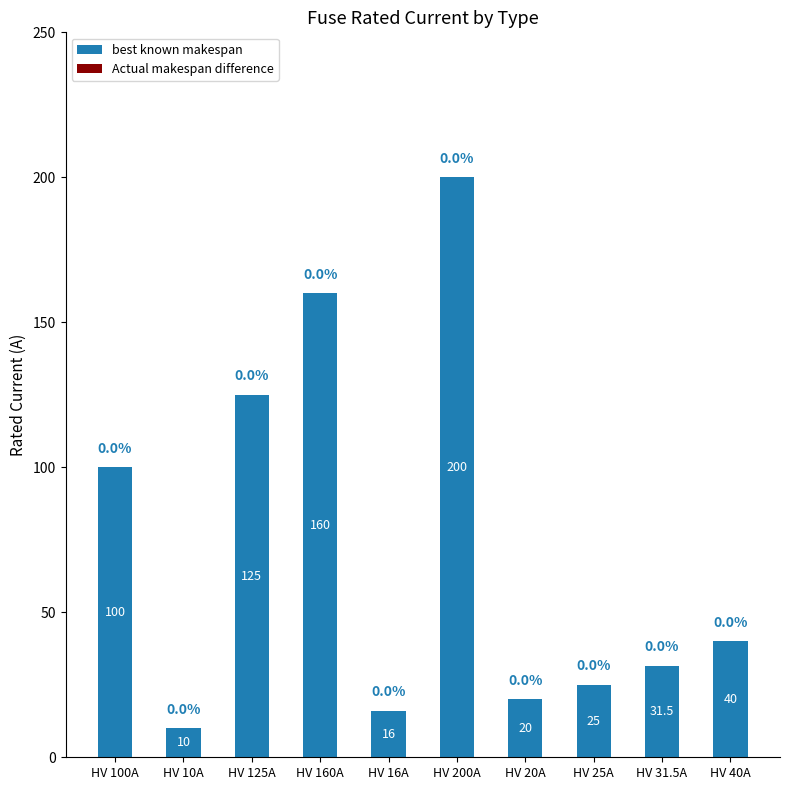

At which label does the data first exceed 40?

HV 100A